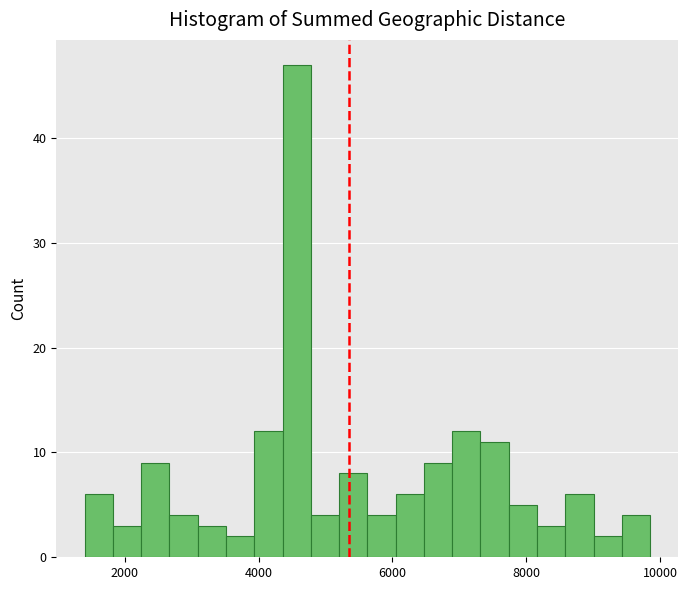

Around what value on the x-axis is the tallest bar? Give the approximate position of its centre, as read against the axis.

4600